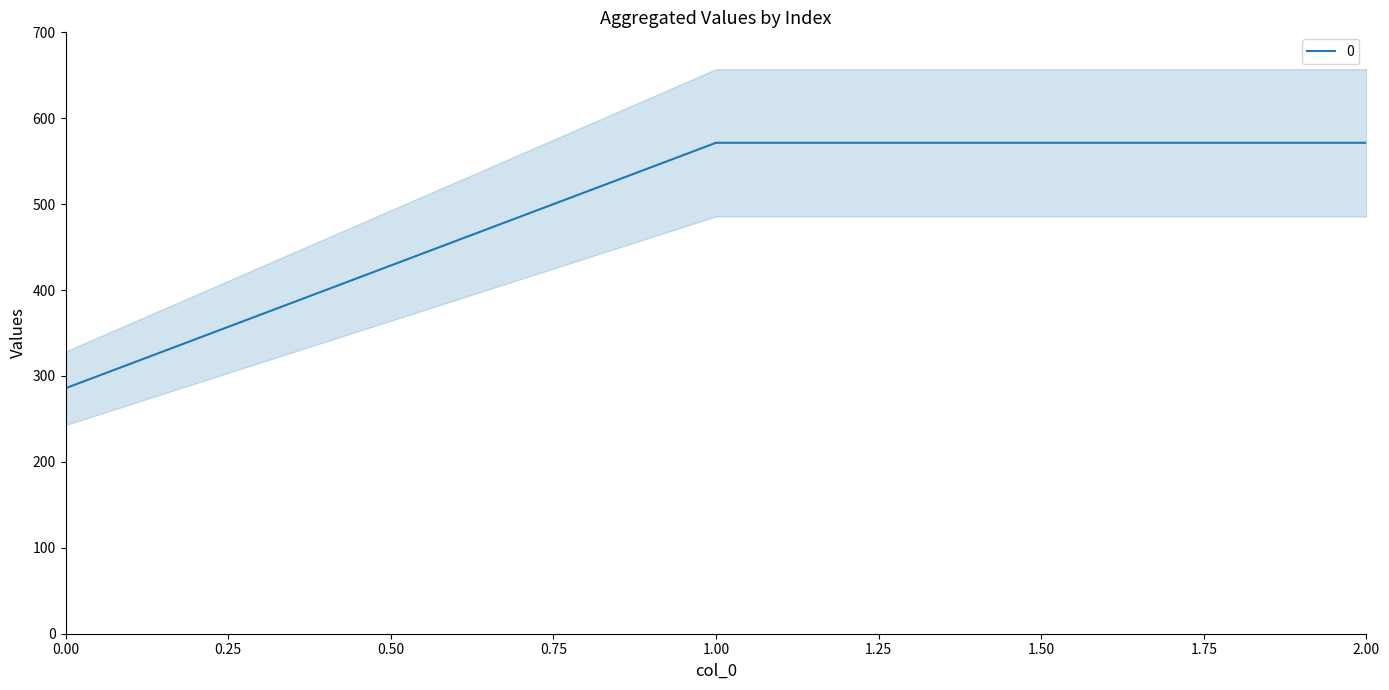

What is the difference between the maximum and minimum values?

285.7